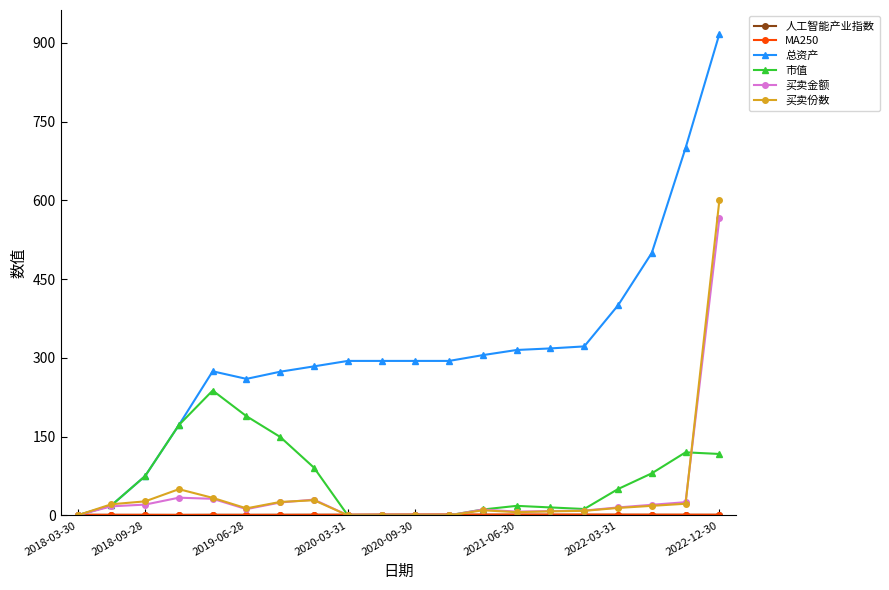

What is the highest value of the 总资产 series?

917.0